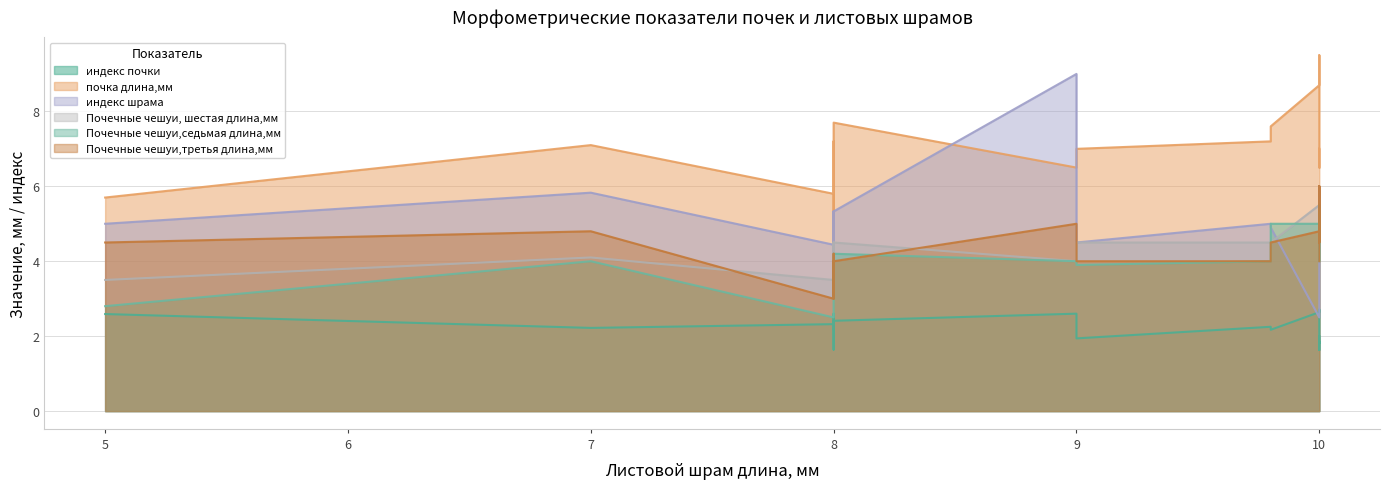

What is the smallest value displayed?

1.6